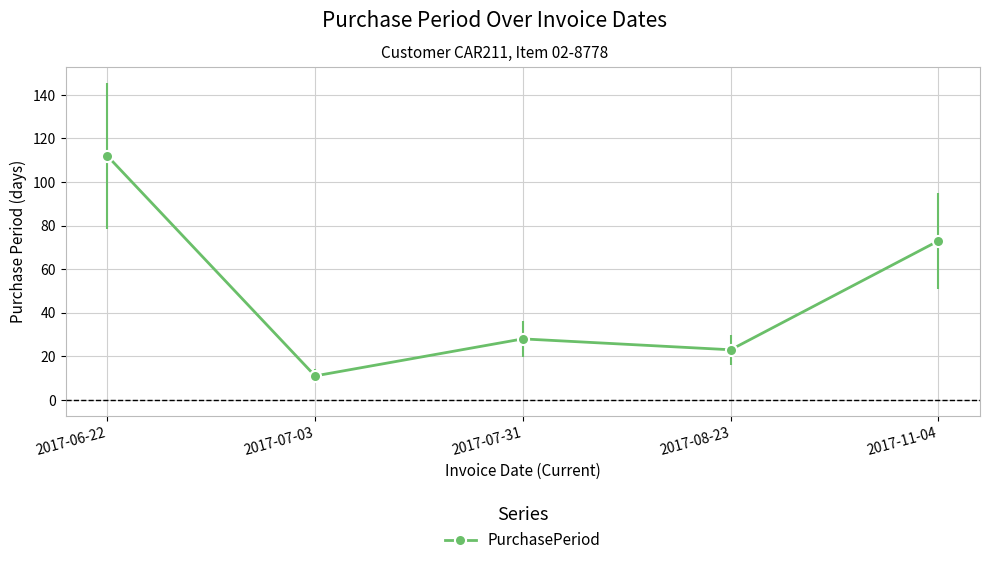

What is the value of the 5th point from the left?

73